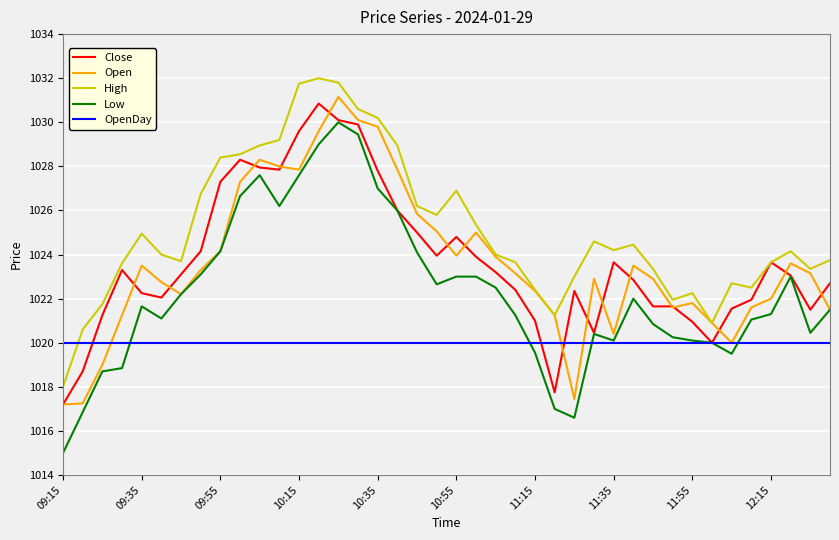

Which series has the largest total across all categories?

High